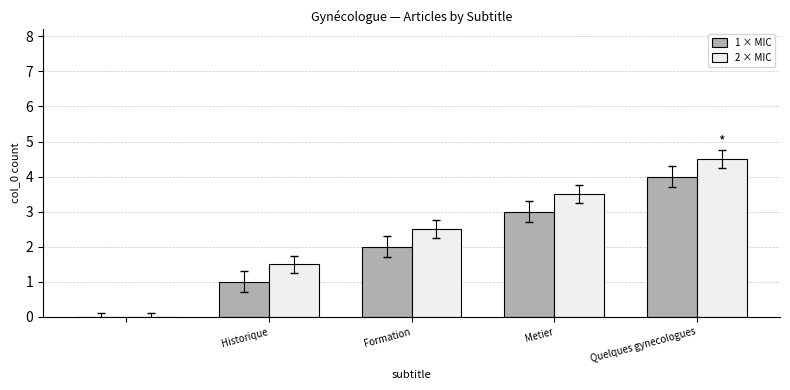

What is the sum of all 1 × MIC values?

10.0